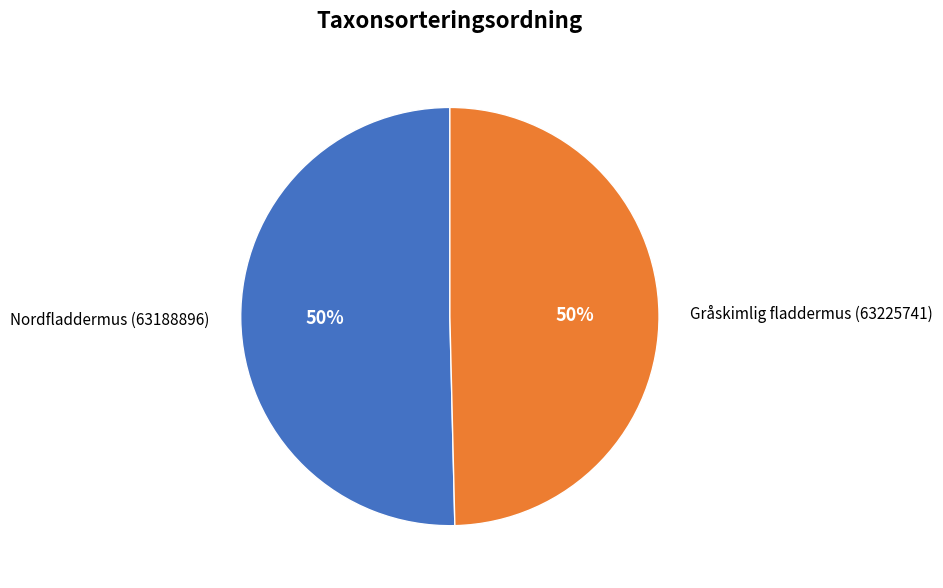

To the nearest percent, what is the average slice percentage?

50%